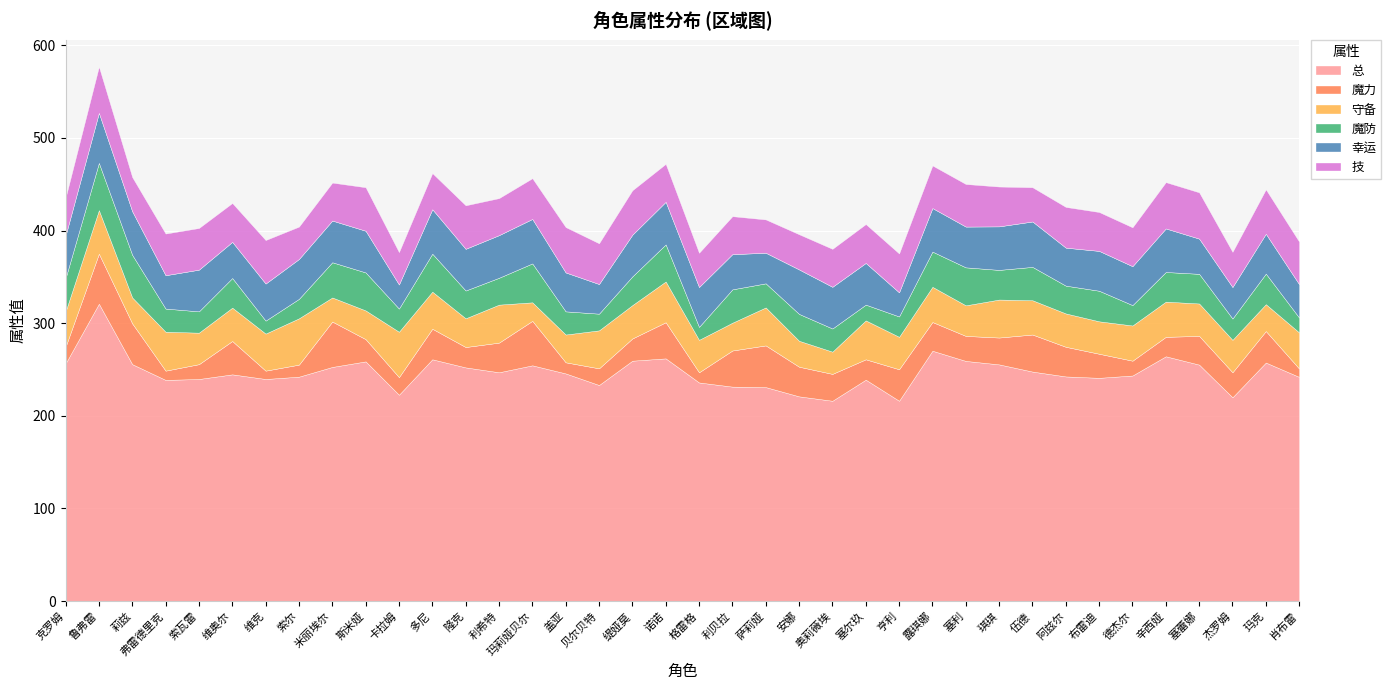

Which category has the highest value in the 魔力 series?

鲁弗雷